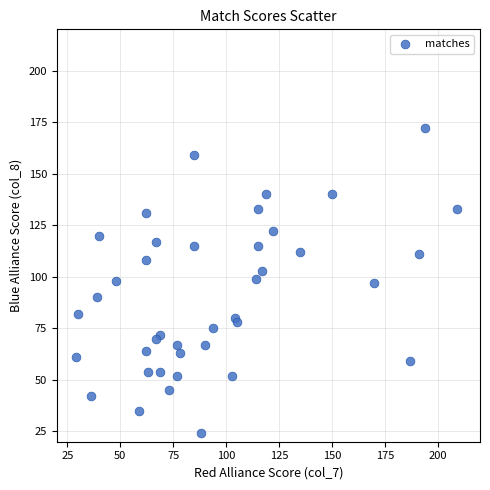

What is the range of Y values (max minus min)?

148